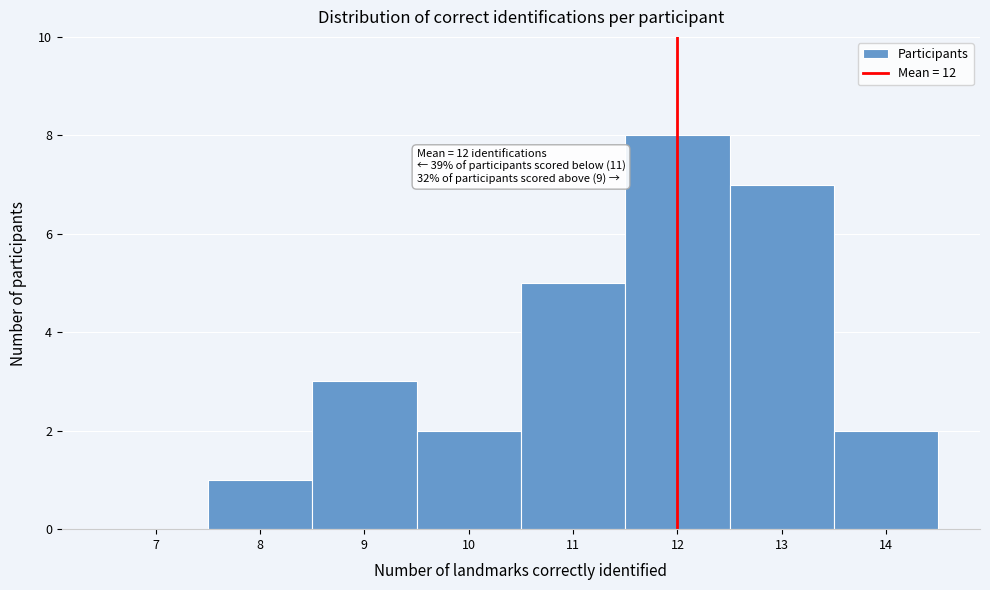

Over which range of the x-axis is the bar tallest?

11.5 to 12.5